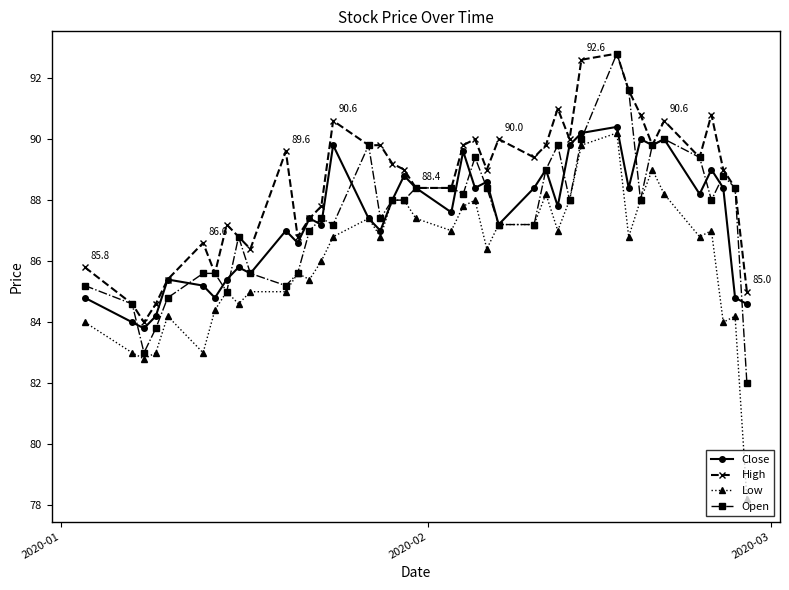

Reading left to right, transcribe all the data shown in this chart.

Close: 84.8	84.0	83.8	84.2	85.4	85.2	84.8	85.4	85.8	85.6	87.0	86.6	87.4	87.2	89.8	87.4	87.0	88.0	88.8	88.4	87.6	89.6	88.4	88.6	87.2	88.4	89.0	87.8	89.8	90.2	90.4	88.4	90.0	89.8	90.0	88.2	89.0	88.4	84.8	84.6
High: 85.8	84.6	84.0	84.6	85.4	86.6	85.6	87.2	86.8	86.4	89.6	86.8	87.4	87.8	90.6	89.8	89.8	89.2	89.0	88.4	88.4	89.8	90.0	89.0	90.0	89.4	89.8	91.0	90.0	92.6	92.8	91.6	90.8	89.8	90.6	89.4	90.8	89.0	88.4	85.0
Low: 84.0	83.0	82.8	83.0	84.2	83.0	84.4	85.0	84.6	85.0	85.0	85.6	85.4	86.0	86.8	87.4	86.8	88.0	88.0	87.4	87.0	87.8	88.0	86.4	87.2	87.2	88.2	87.0	88.0	89.8	90.2	86.8	88.0	89.0	88.2	86.8	87.0	84.0	84.2	78.2
Open: 85.2	84.6	83.0	83.8	84.8	85.6	85.6	85.0	86.8	85.6	85.2	85.6	87.0	87.4	87.2	89.8	87.4	88.0	88.0	88.4	88.4	88.2	89.4	88.4	87.2	87.2	89.0	89.8	88.0	90.0	92.8	91.6	88.0	89.8	90.0	89.4	88.0	88.8	88.4	82.0